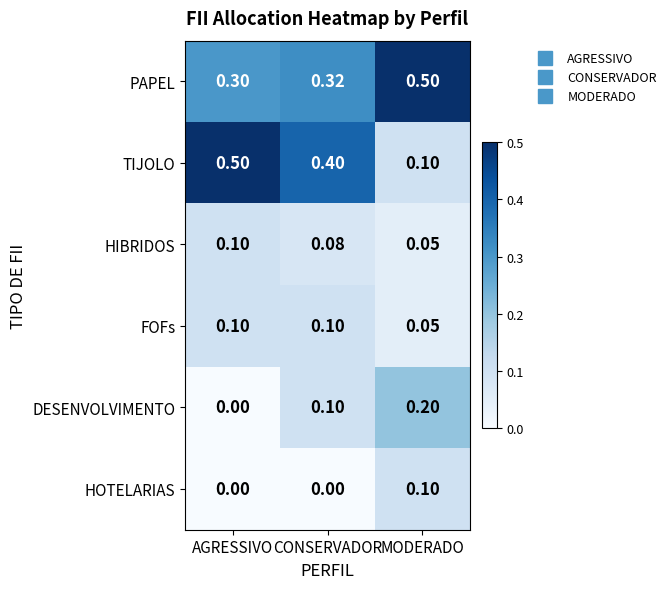

Which series changed the most between AGRESSIVO and MODERADO?

TIJOLO